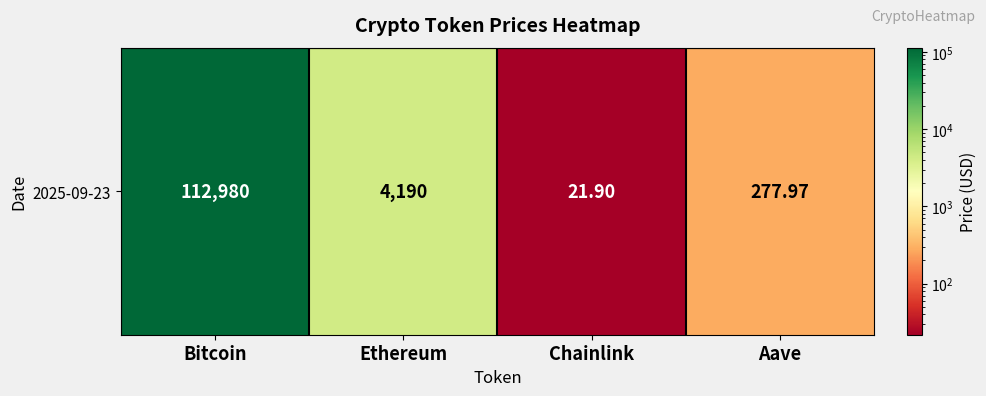

Reading left to right, list all the values displayed in this chart.

112980.0	4189.7	21.9	278.0